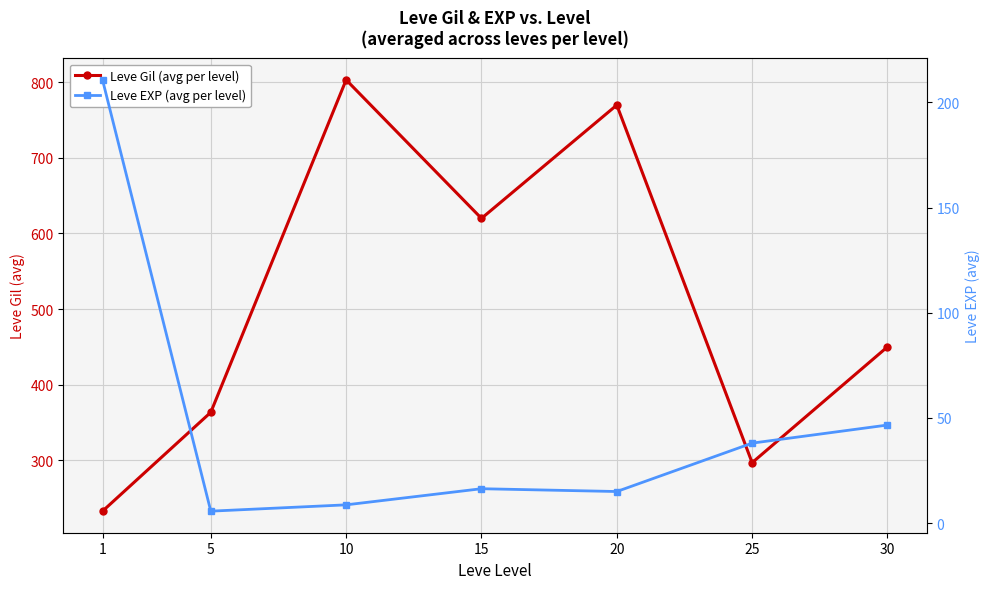

Which series has the largest range (max minus min)?

Leve Gil (avg per level)